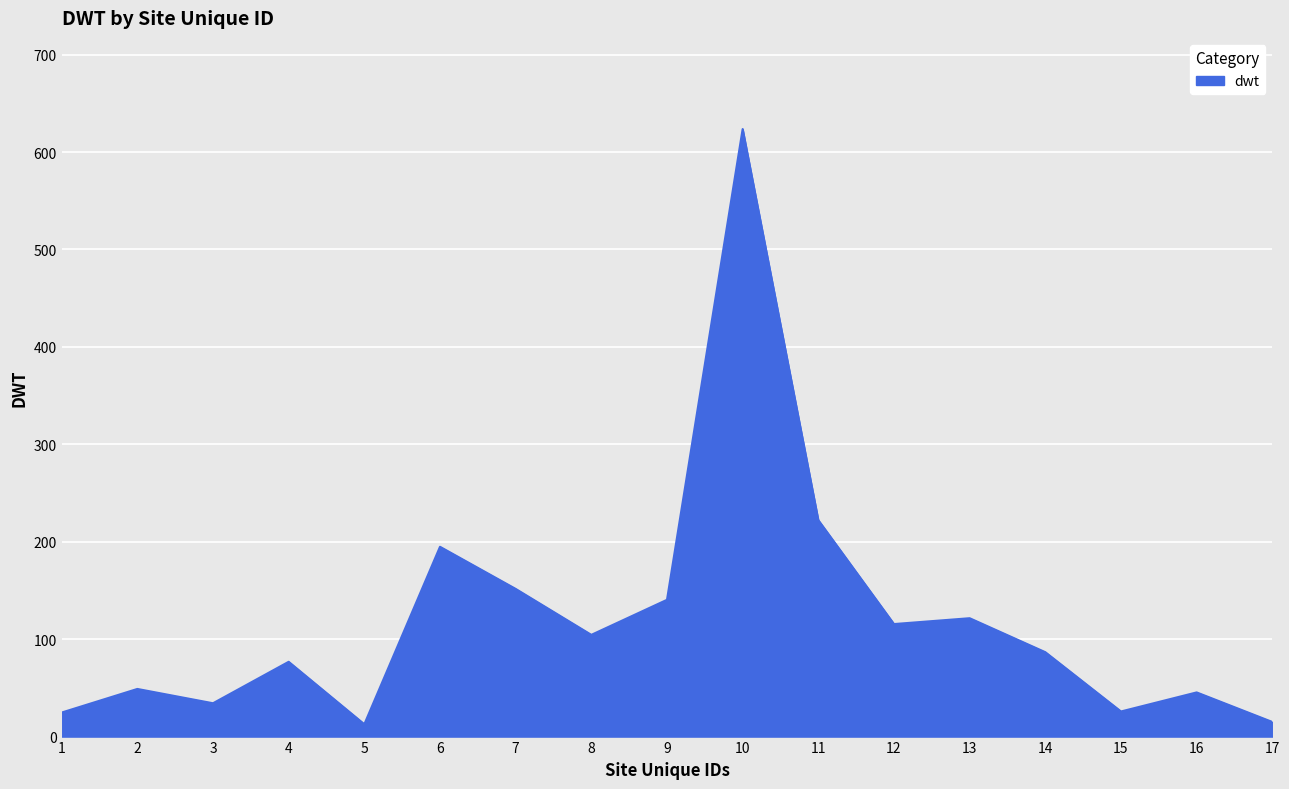

What is the difference between the maximum and minimum values?

610.9